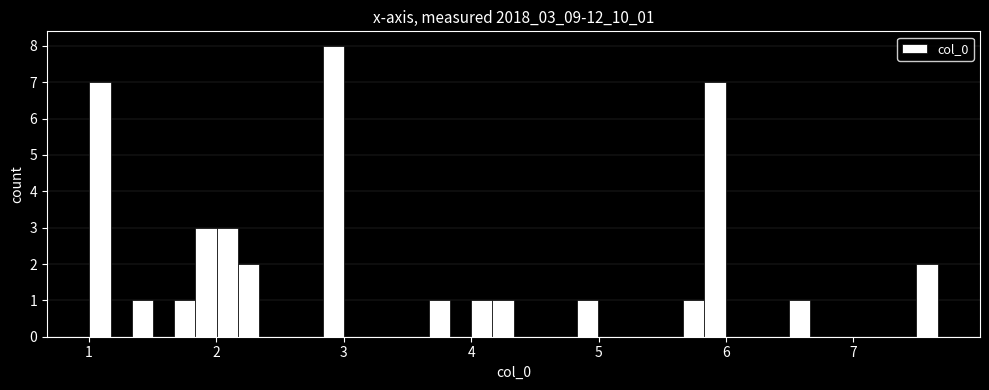

Read against the x-axis, roughly where is the centre of the tallest bar?

2.9